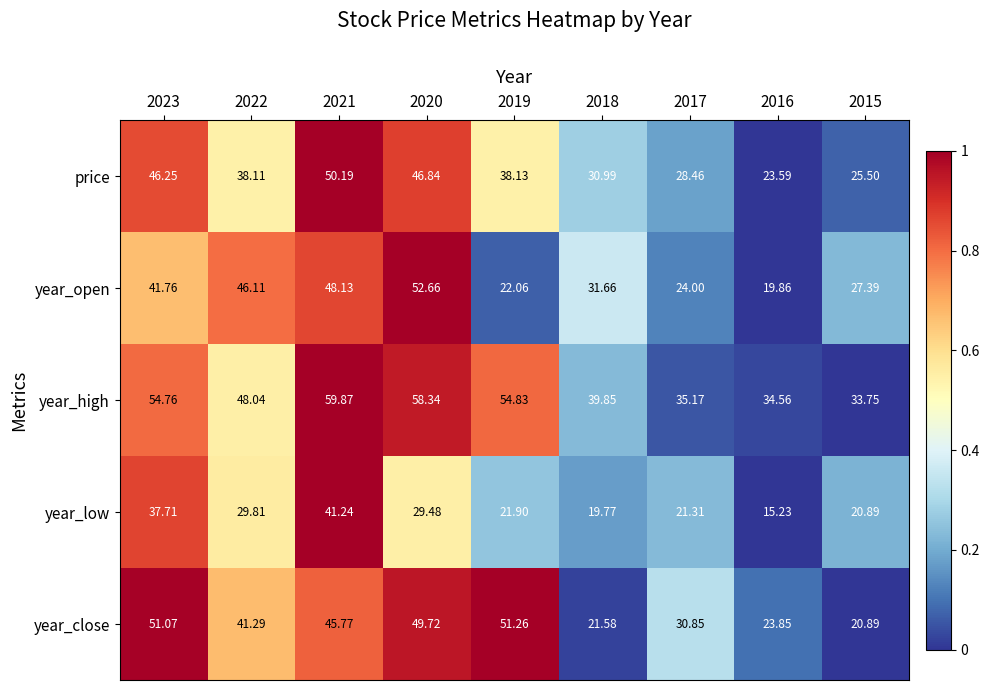

Which series has the largest range (max minus min)?

year_open